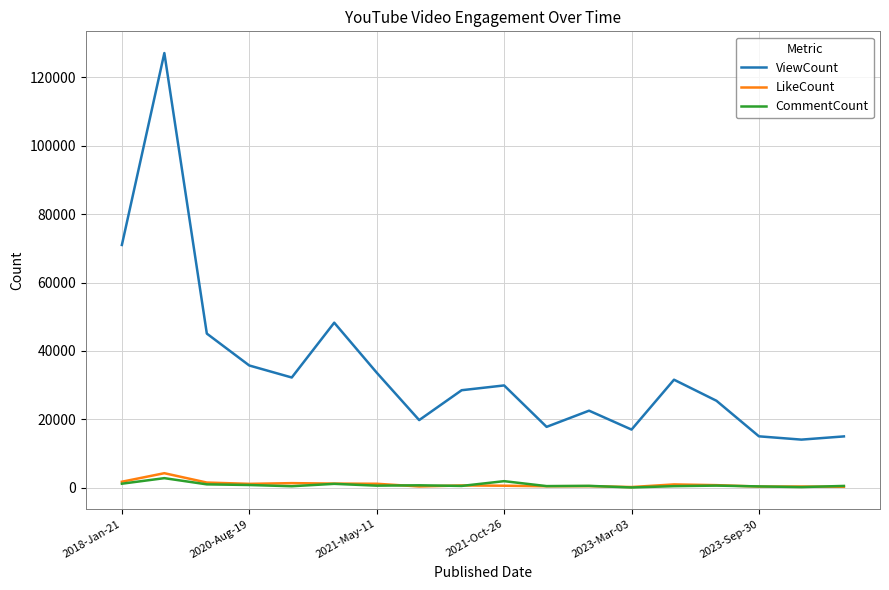

Which series has the largest total across all categories?

ViewCount